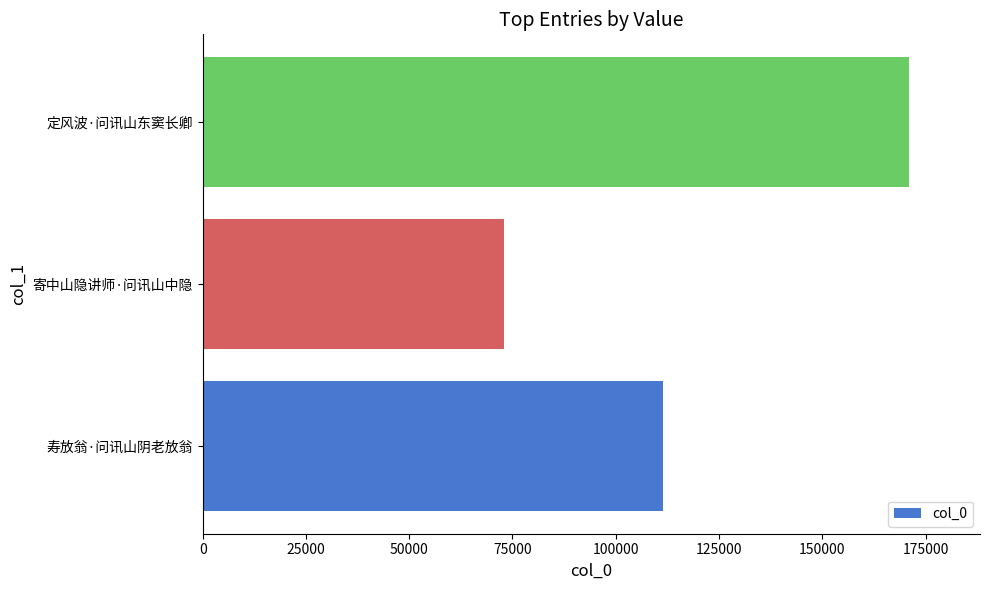

Read the value at 定风波·问讯山东窦长卿, to the nearest 100.

171100